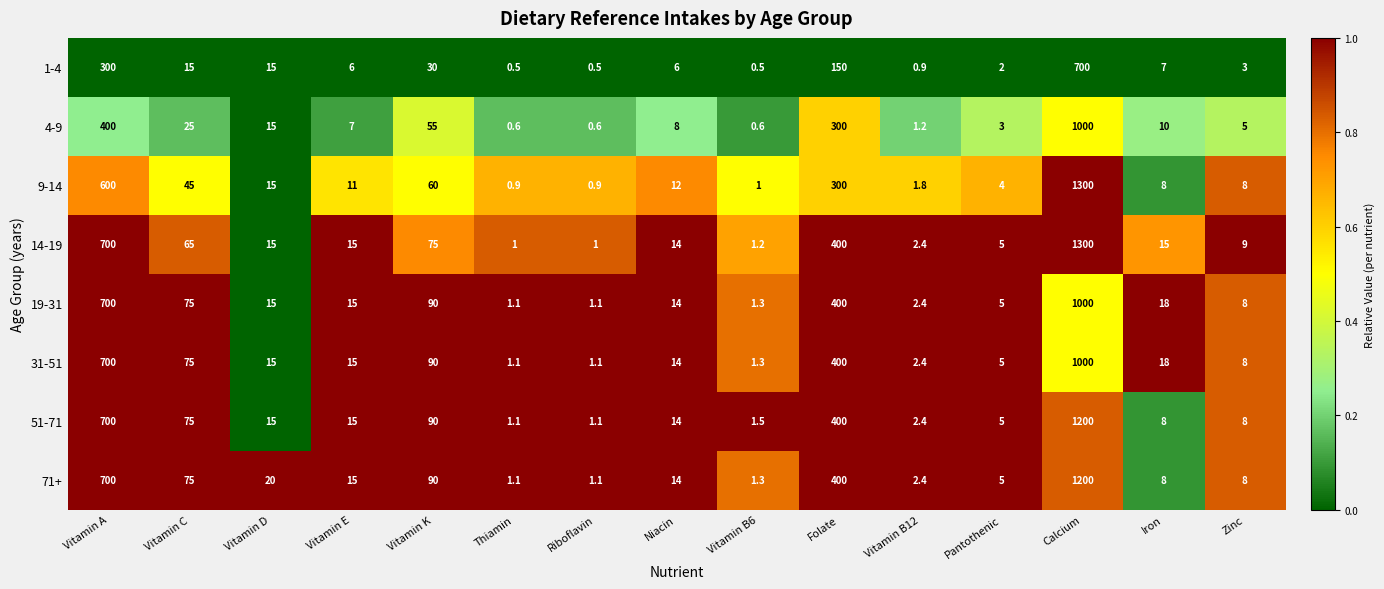

How many data points does each series have?

15